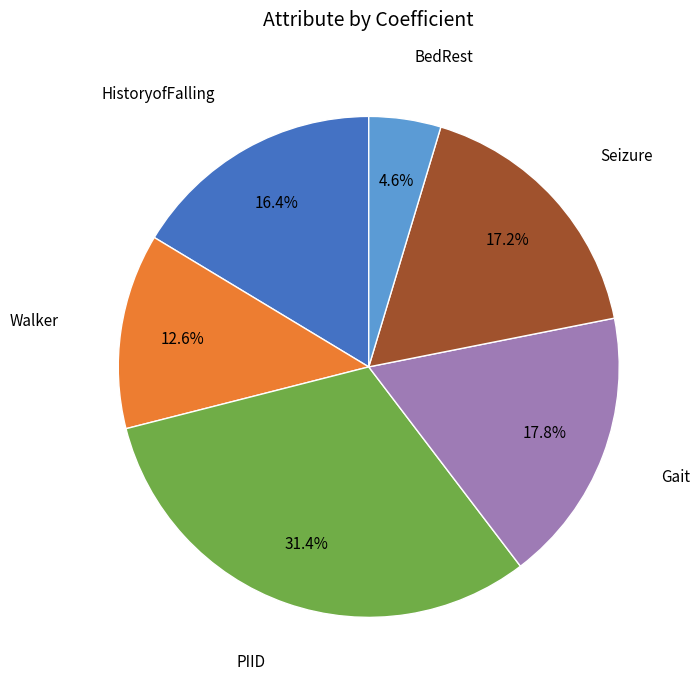

To the nearest percent, what is the difference between the largest and smallest slice percentages?

27%